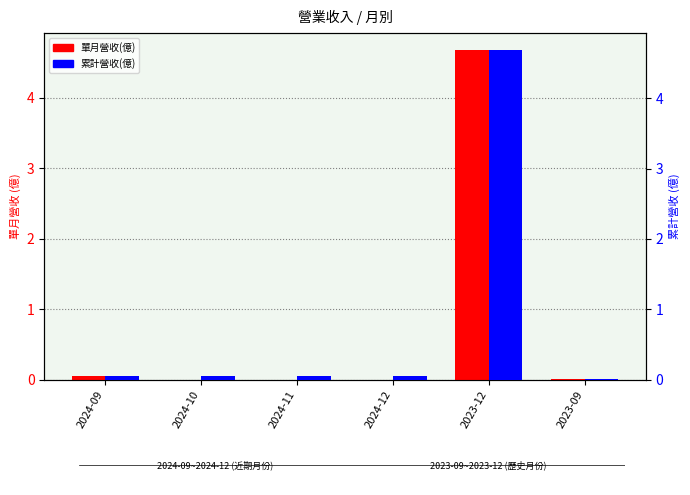

Where is 單月營收(億) nearest to the value 2?

2024-09